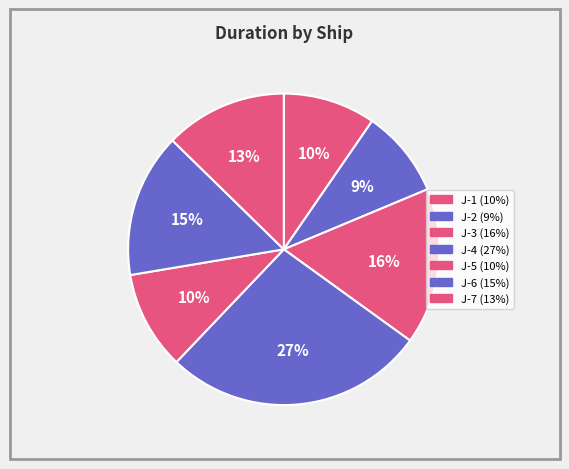

Does J-7 account for over 50% of the chart?

No